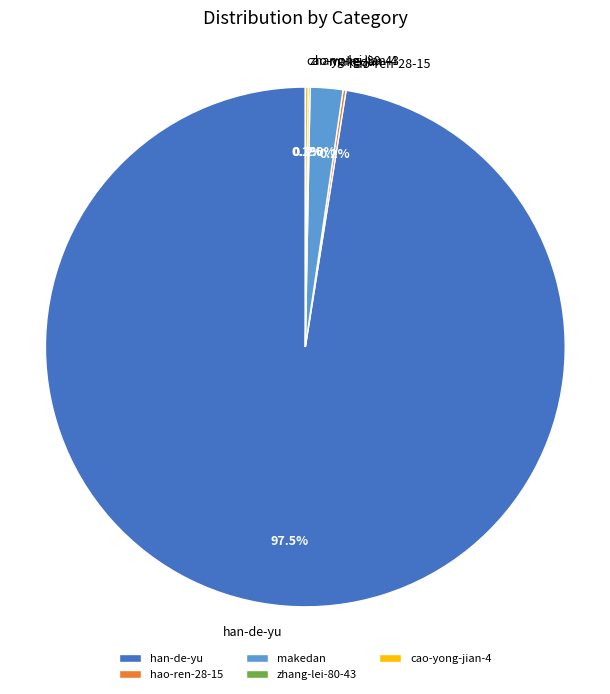

To the nearest percent, what is the difference between the largest and smallest slice percentages?

97%